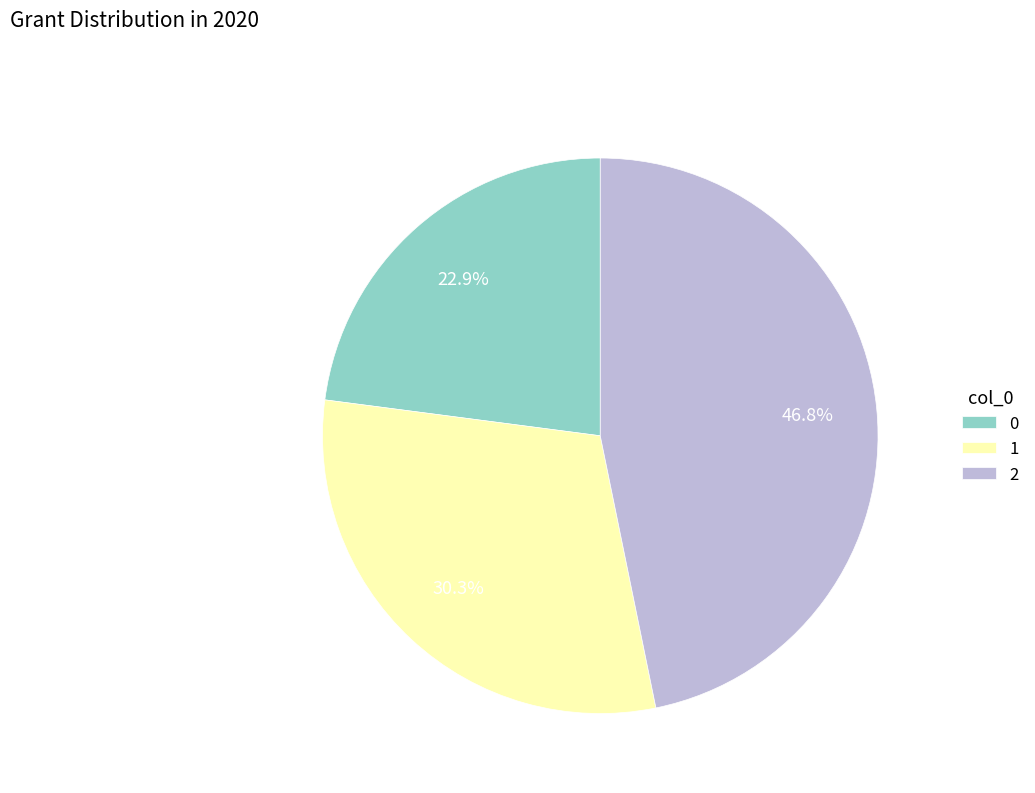

What percentage is the 0 slice, to the nearest percent?

23%